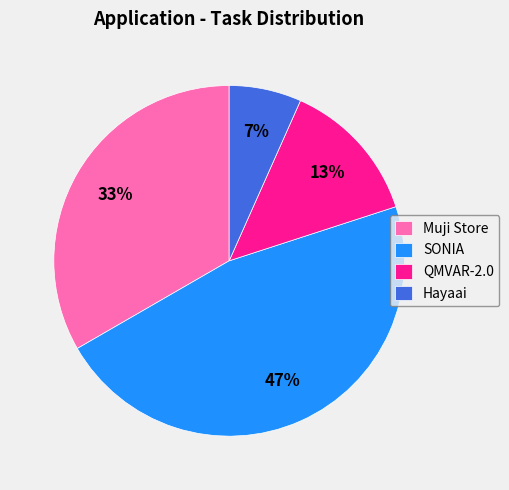

Is the sum of Hayaai and SONIA greater than half?

Yes